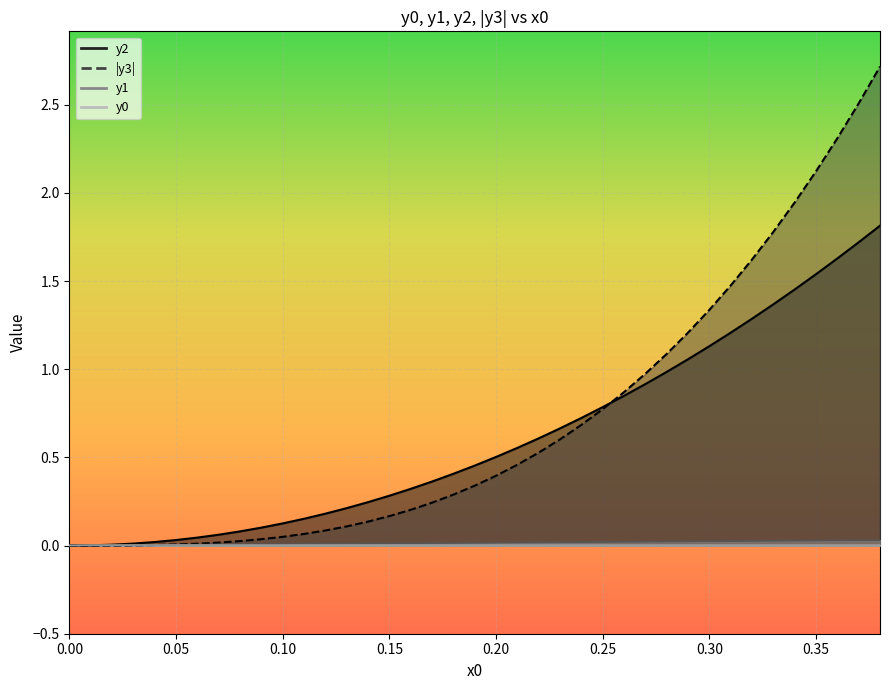

True or false: y2 and y3 intersect in this chart.

True